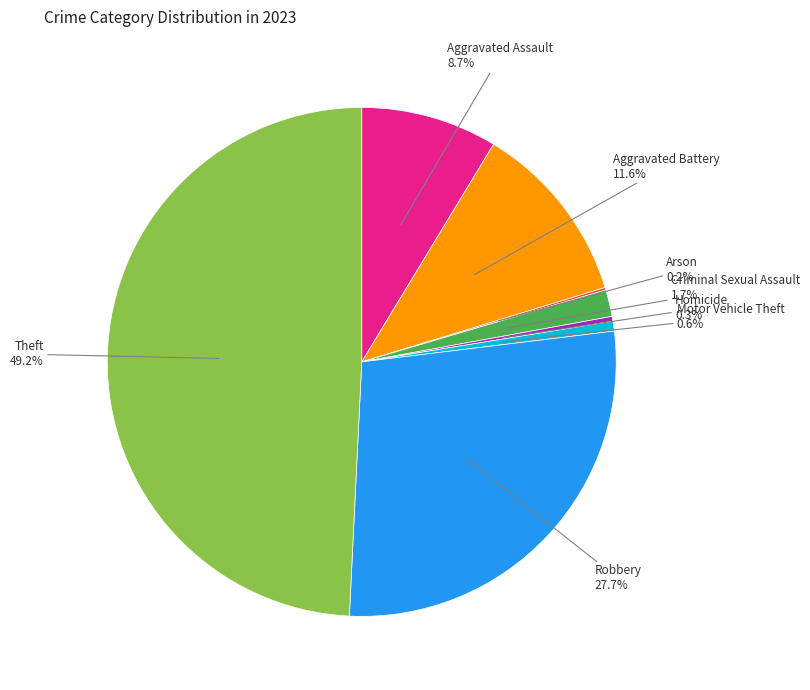

Is there a majority slice in this chart?

No